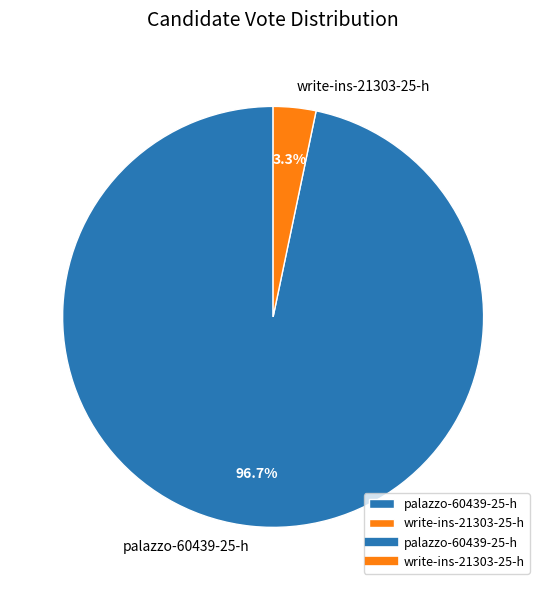

Rank the categories by value from lowest to highest.

write-ins-21303-25-h, palazzo-60439-25-h